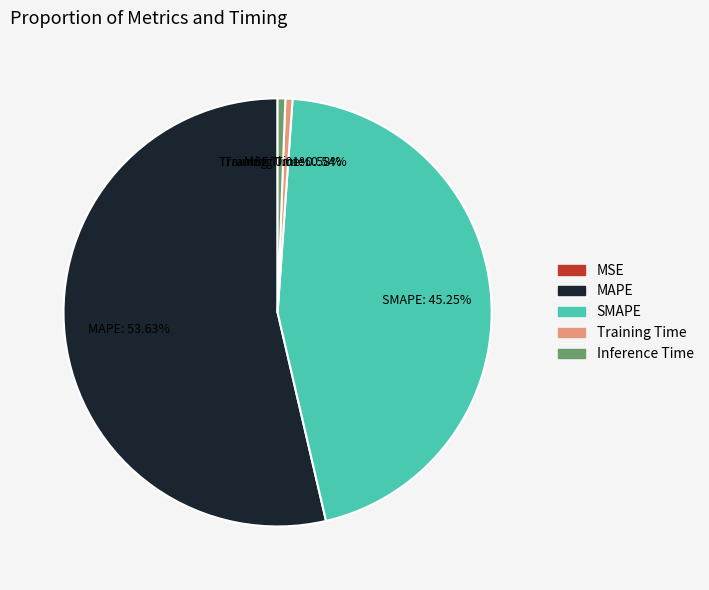

What is the largest slice in the pie chart?

MAPE